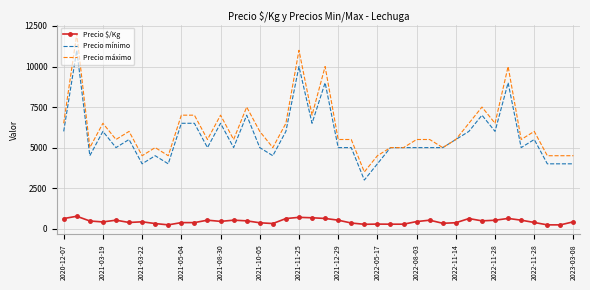

True or false: Precio mínimo and Precio $/Kg cross at least once.

False